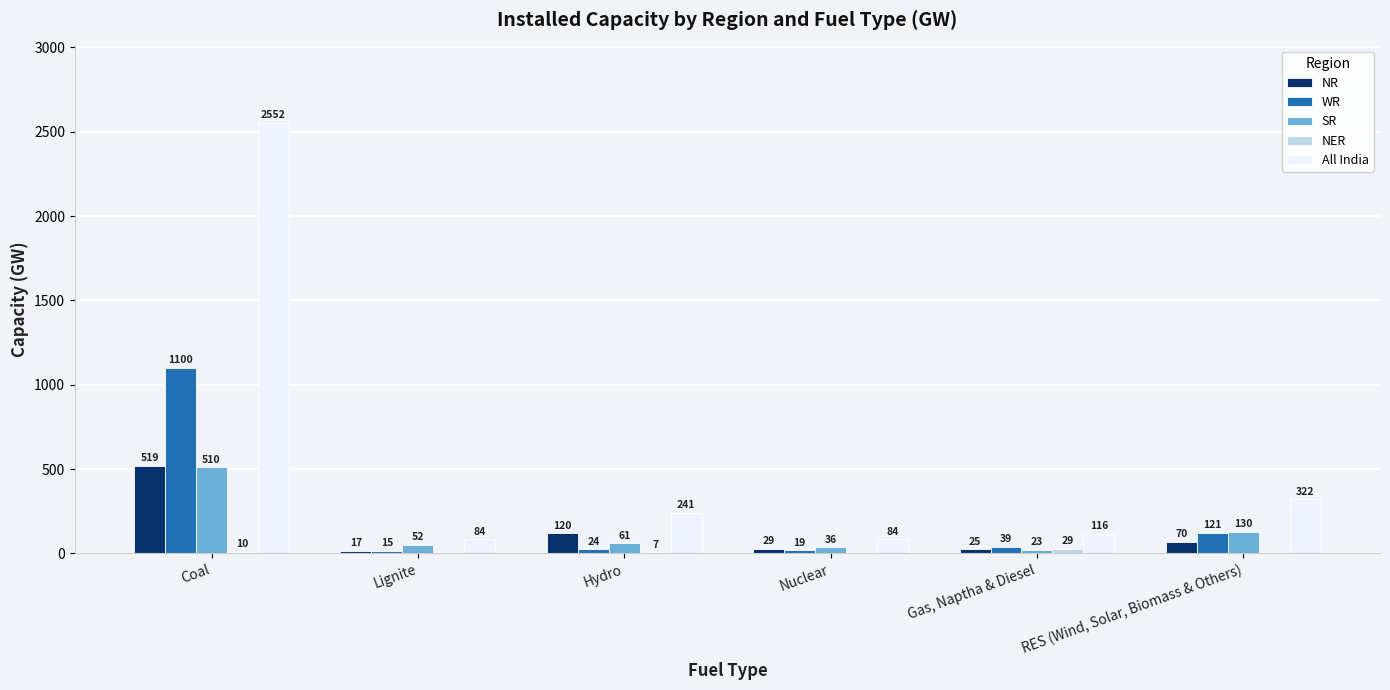

Are the bars grouped side by side (vs. stacked)?

Yes